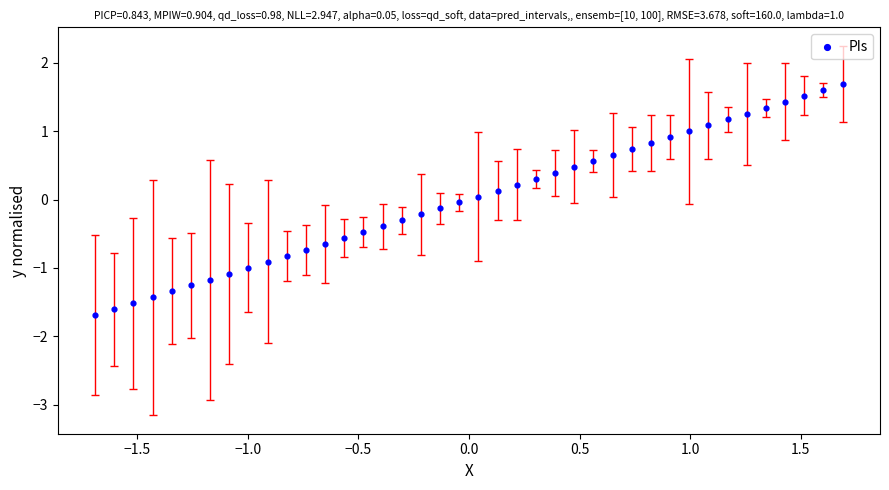

What is the range of Y values (max minus min)?

3.4